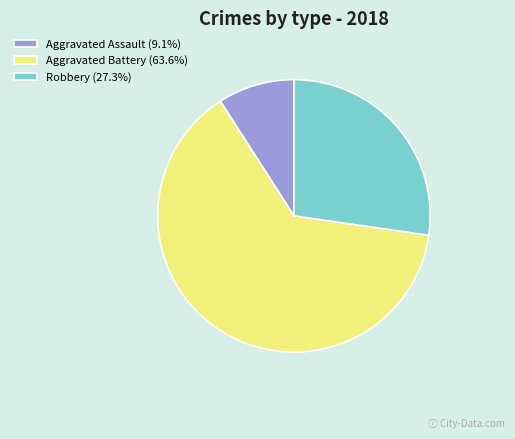

Rank the categories by value from highest to lowest.

Aggravated Battery, Robbery, Aggravated Assault